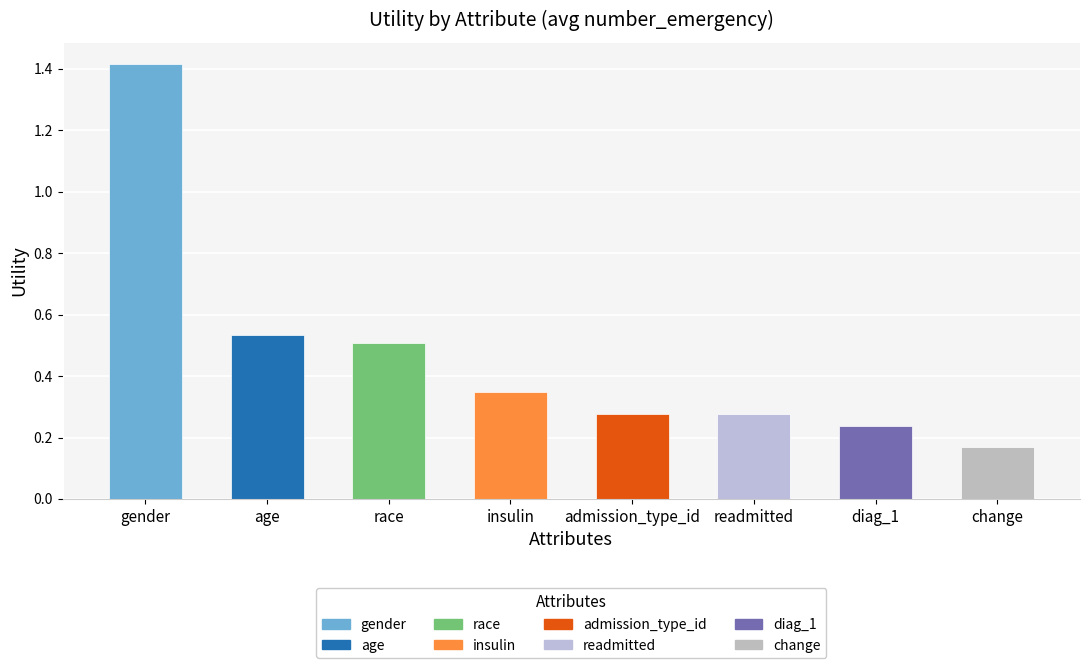

What is the label of the 5th bar from the right?

insulin